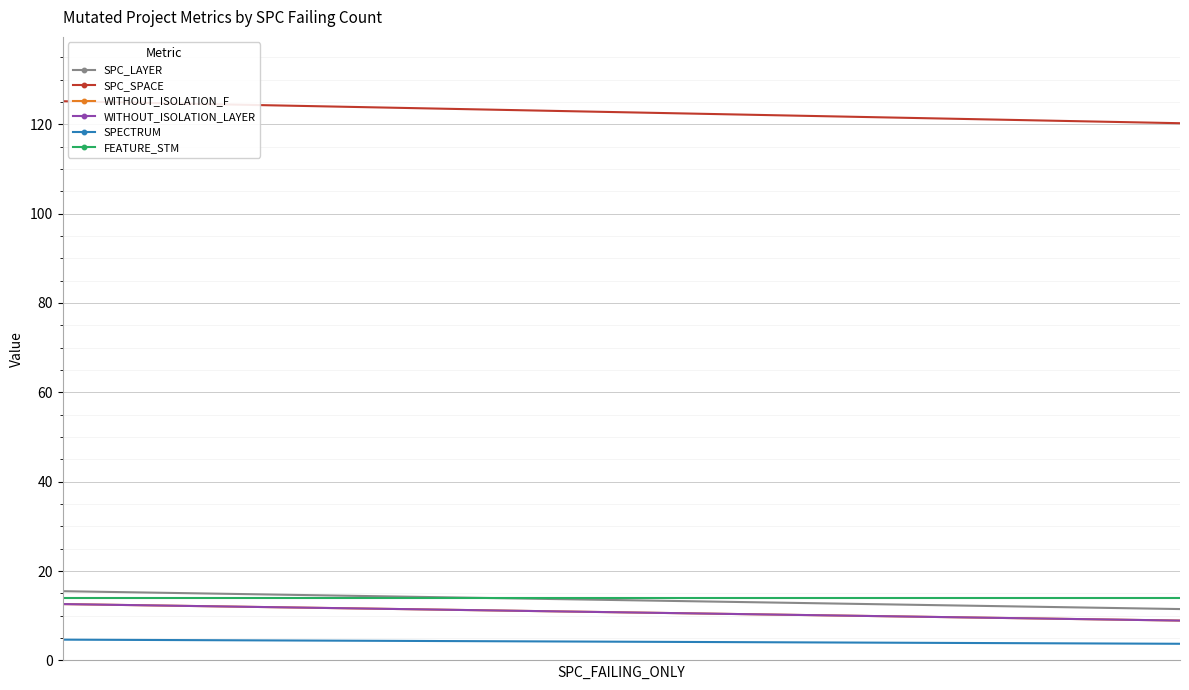

Is this an area chart (filled region under the line)?

No